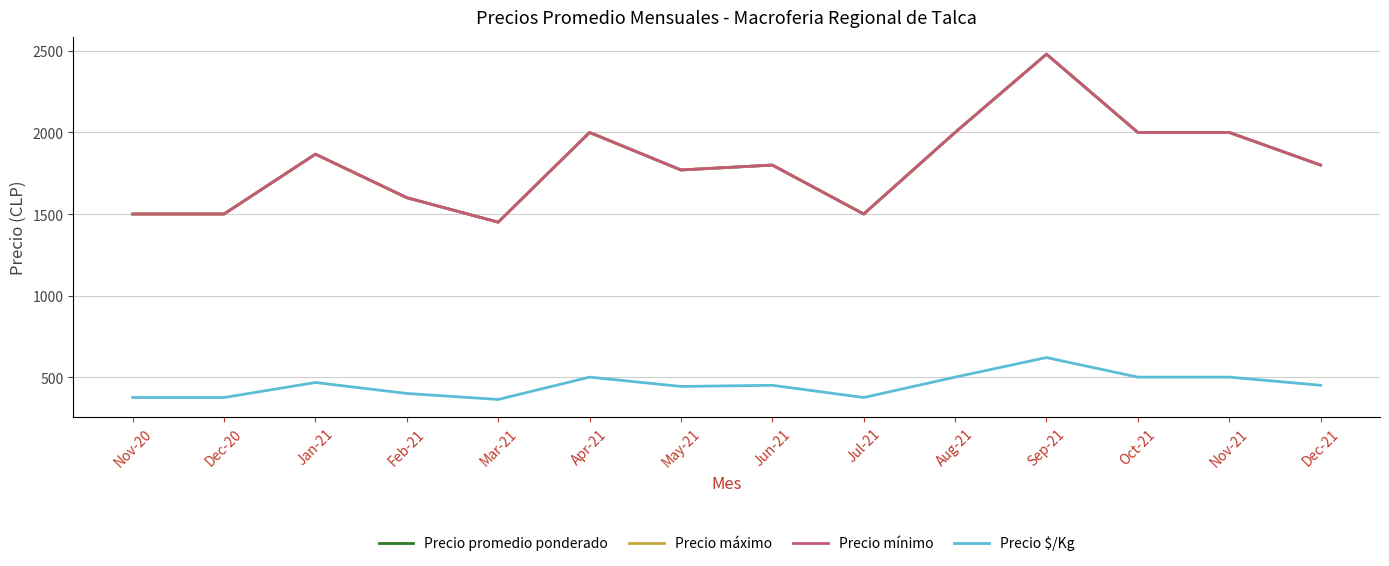

True or false: Precio $/Kg has more than 2 interior local peaks.

True